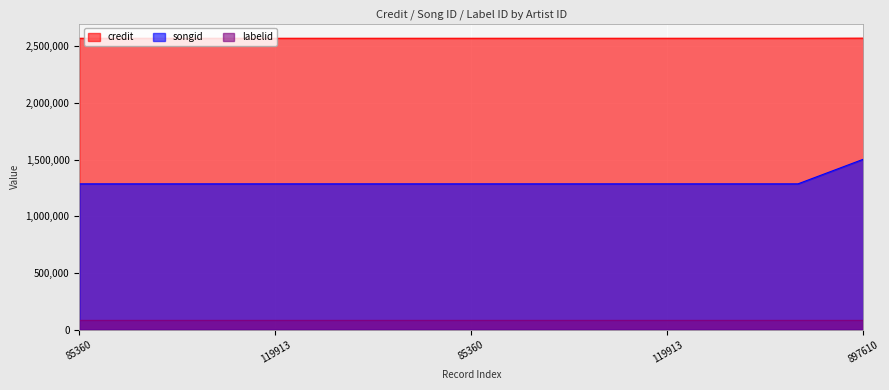

What are all the series names shown in the legend?

credit, songid, labelid